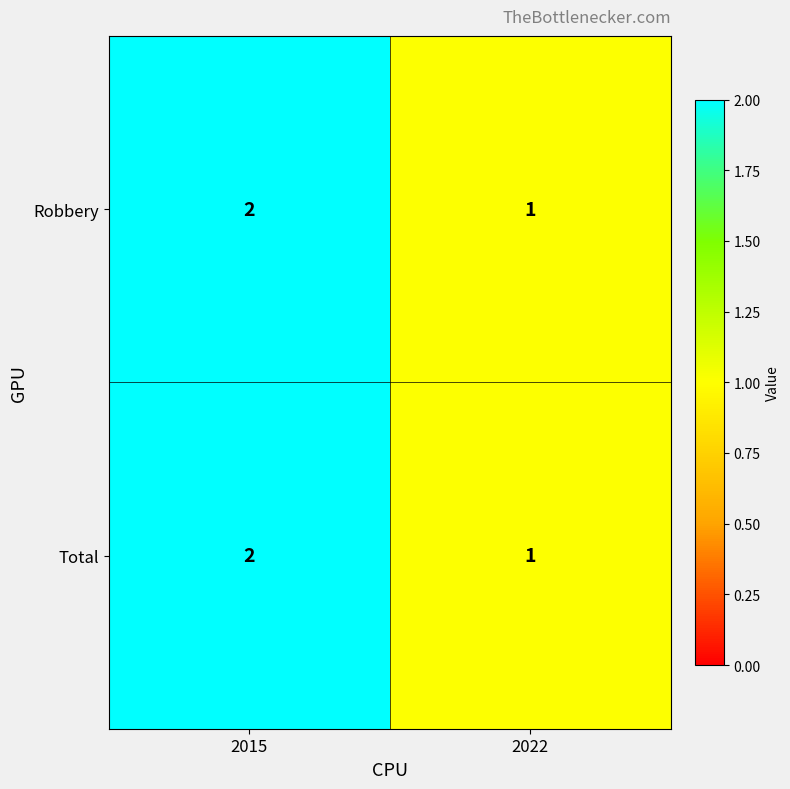

What is the total value across all series at 2022?

2